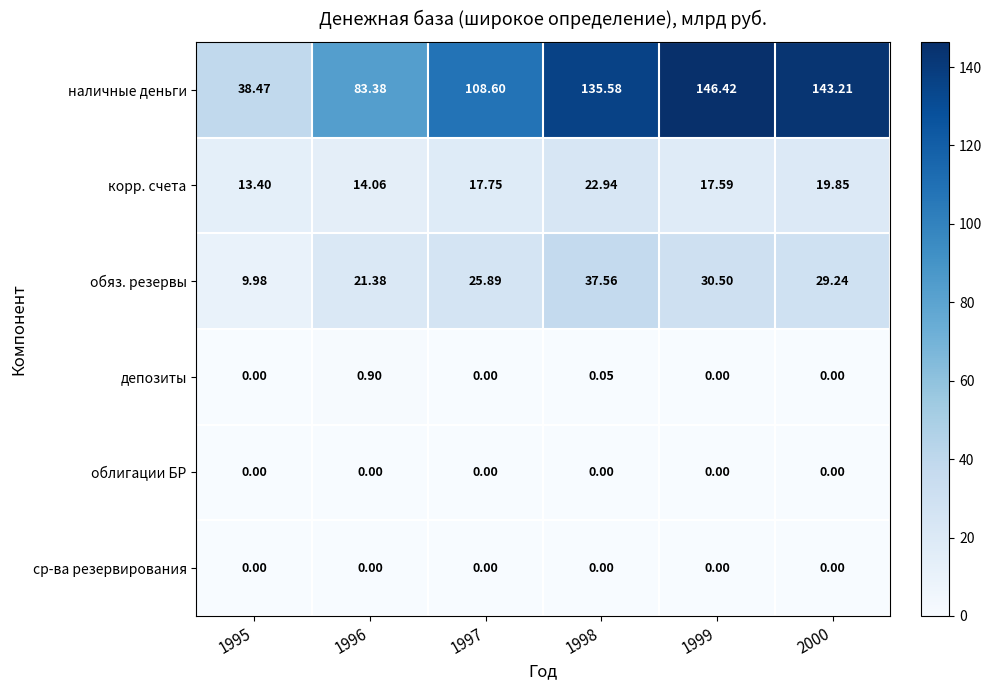

Is the value of обяз. резервы at 1998 greater than the value of ср-ва резервирования at 2000?

Yes